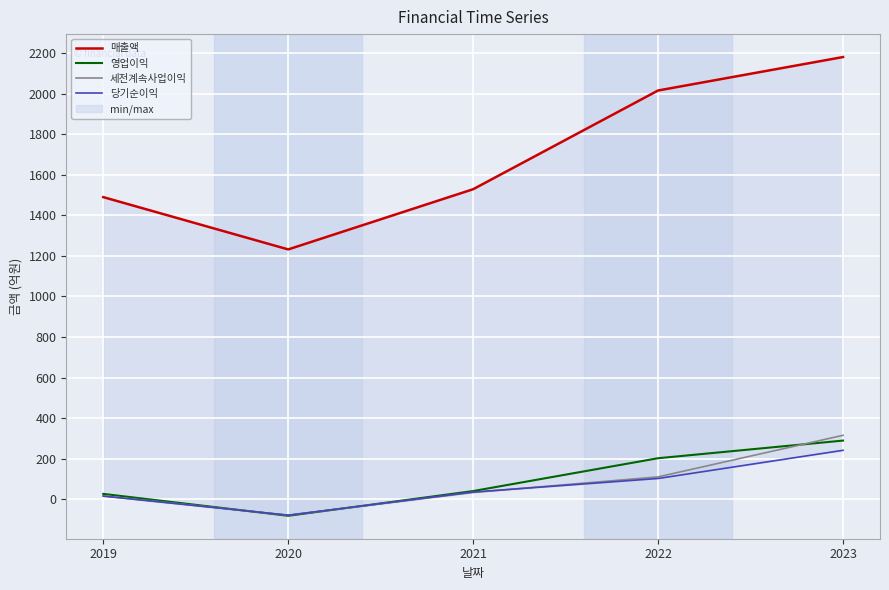

Reading left to right, transcribe all the data shown in this chart.

매출액: 1490	1232	1529	2016	2181
영업이익: 26	-82	40	202	289
세전계속사업이익: 16	-79	33	110	315
당기순이익: 15	-79	35	102	241